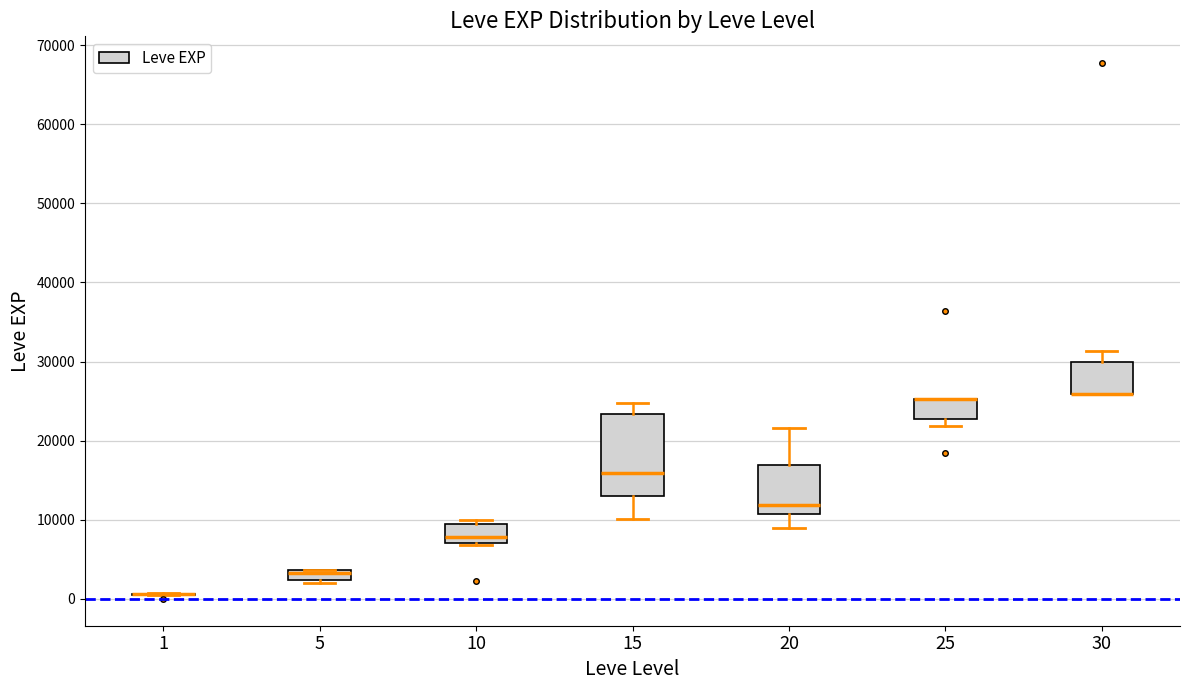

Which box is the tallest, from its lower edge to its upper edge?

15